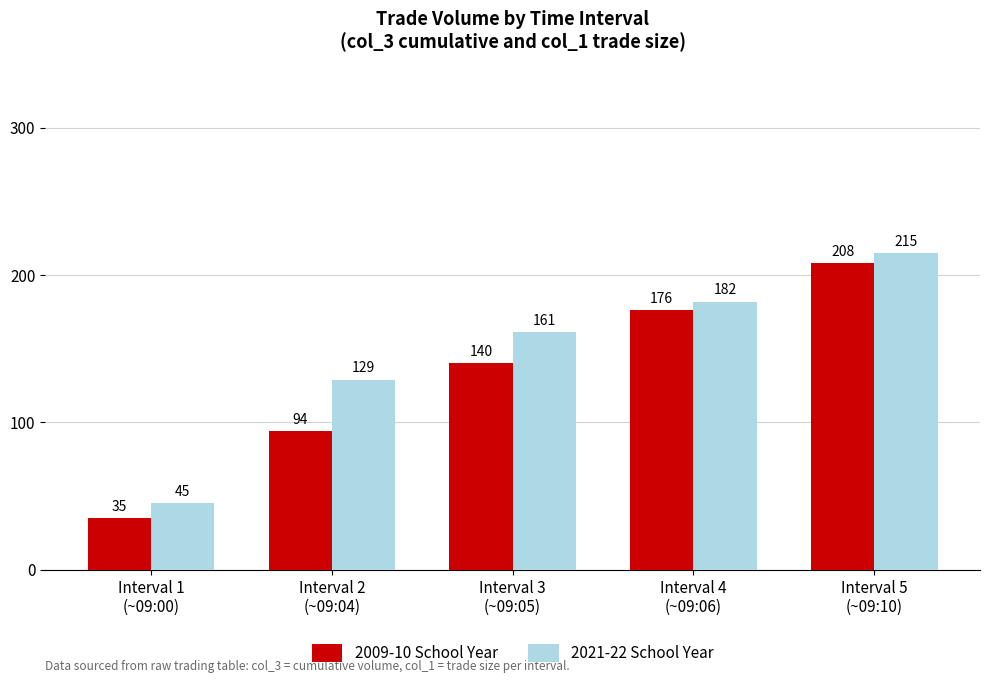

Between Interval 1
(~09:00) and Interval 4
(~09:06), which series saw the biggest shift?

2009-10 School Year